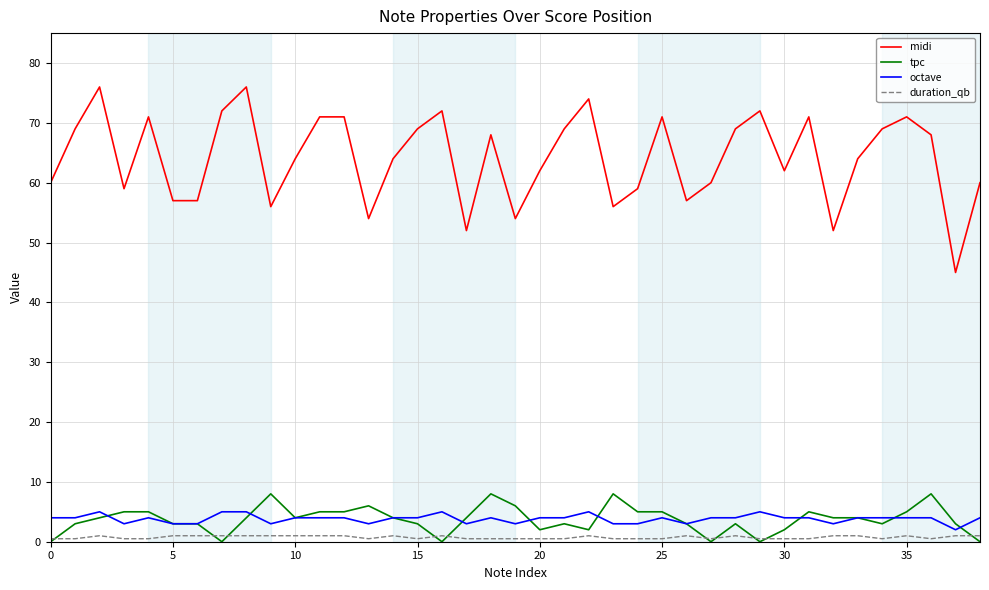

True or false: tpc has more than 2 interior local peaks.

True